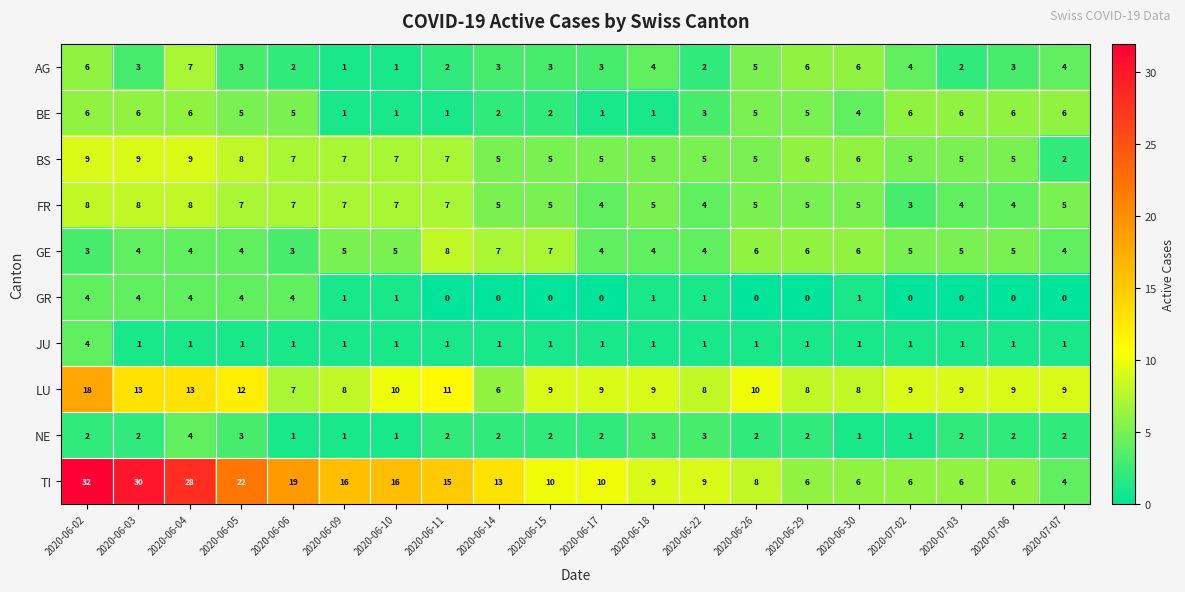

What is the total value across all series at 2020-06-22?

40